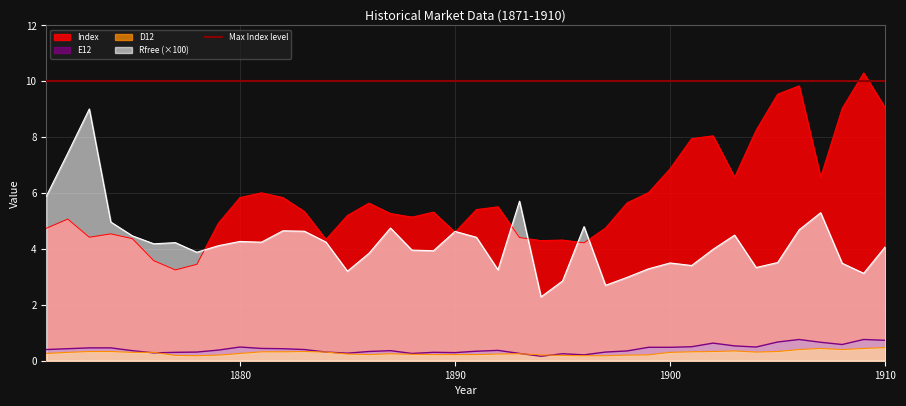

What is the difference between the maximum and second lowest values in the E12 series?

0.6